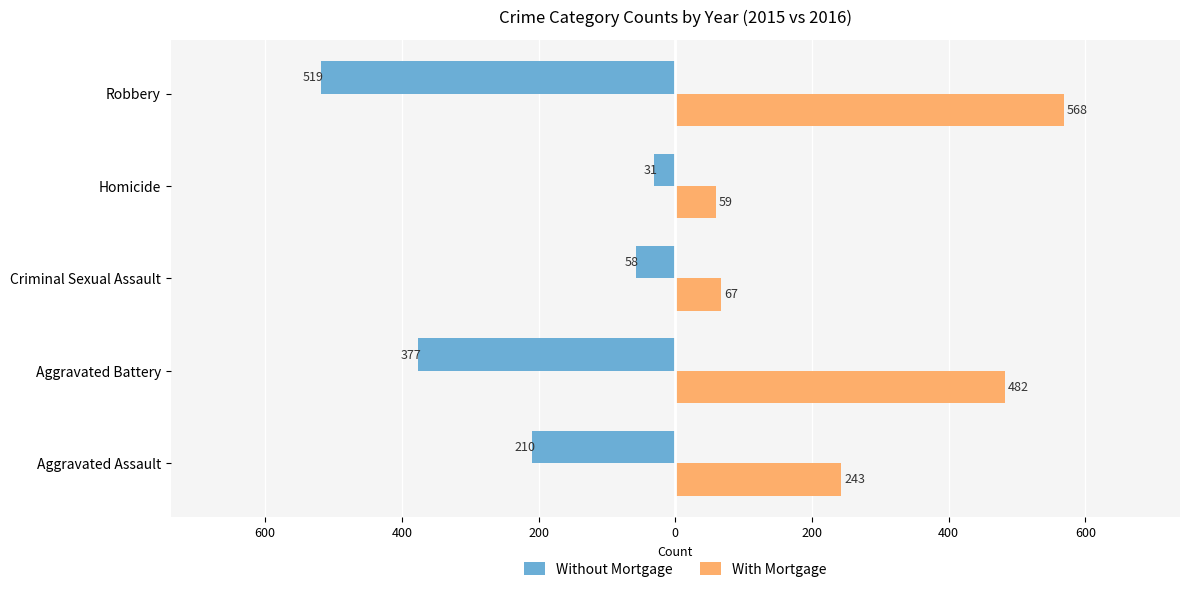

What are all the series names shown in the legend?

Without Mortgage, With Mortgage